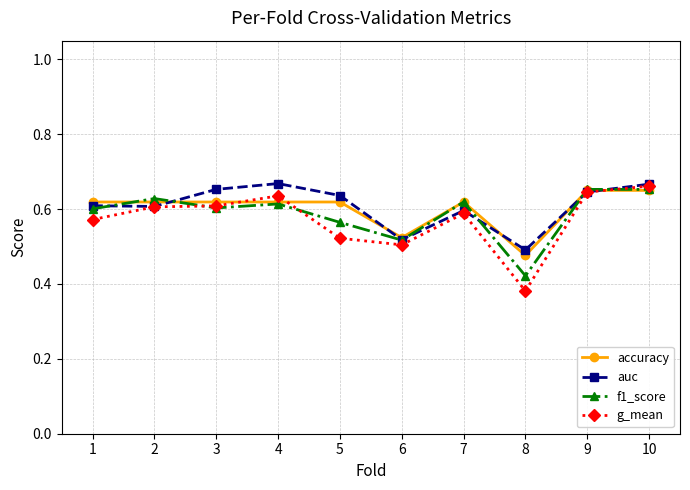

What is the sum of all accuracy values?

6.0